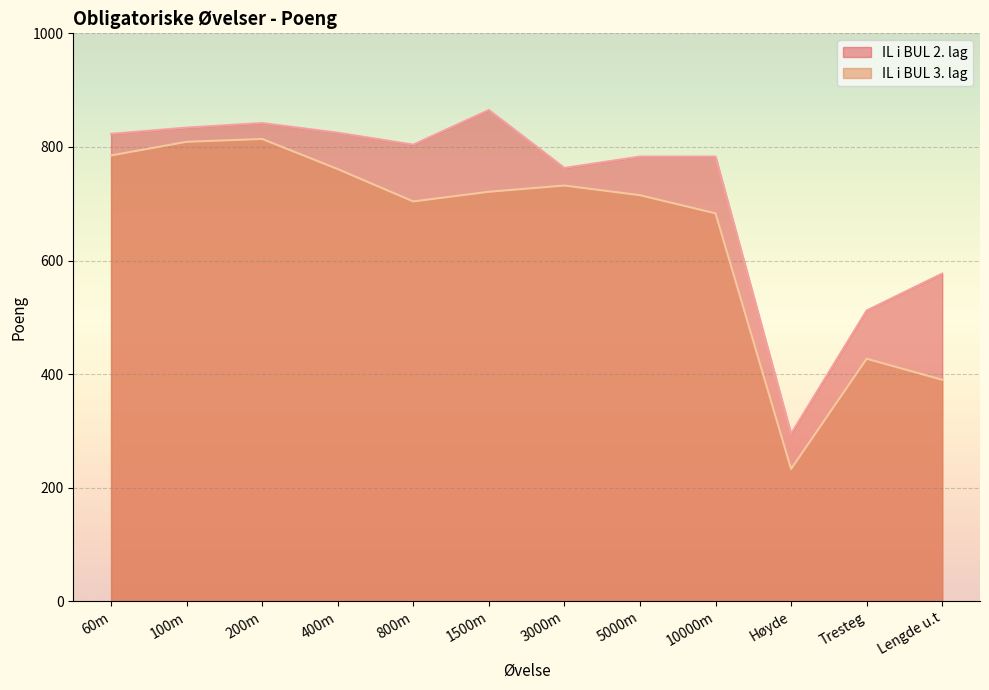

True or false: IL i BUL 2. lag and IL i BUL 3. lag intersect in this chart.

False